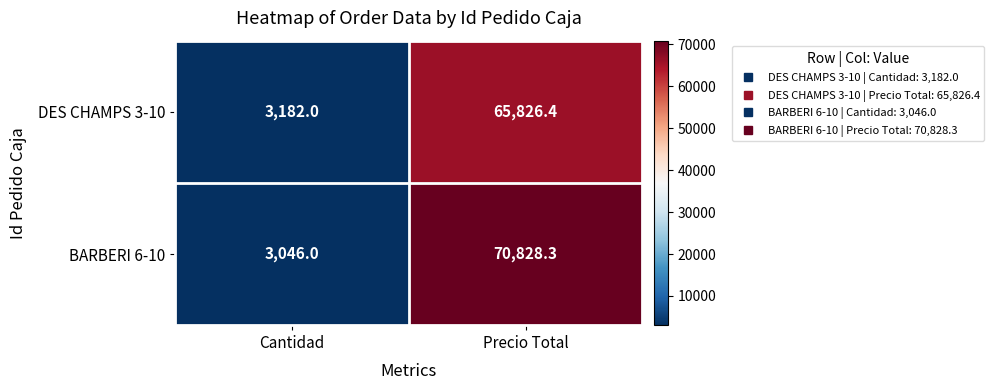

Reading left to right, extract all data points from this chart.

DES CHAMPS 3-10: 3182.0	65826.4
BARBERI 6-10: 3046.0	70828.3